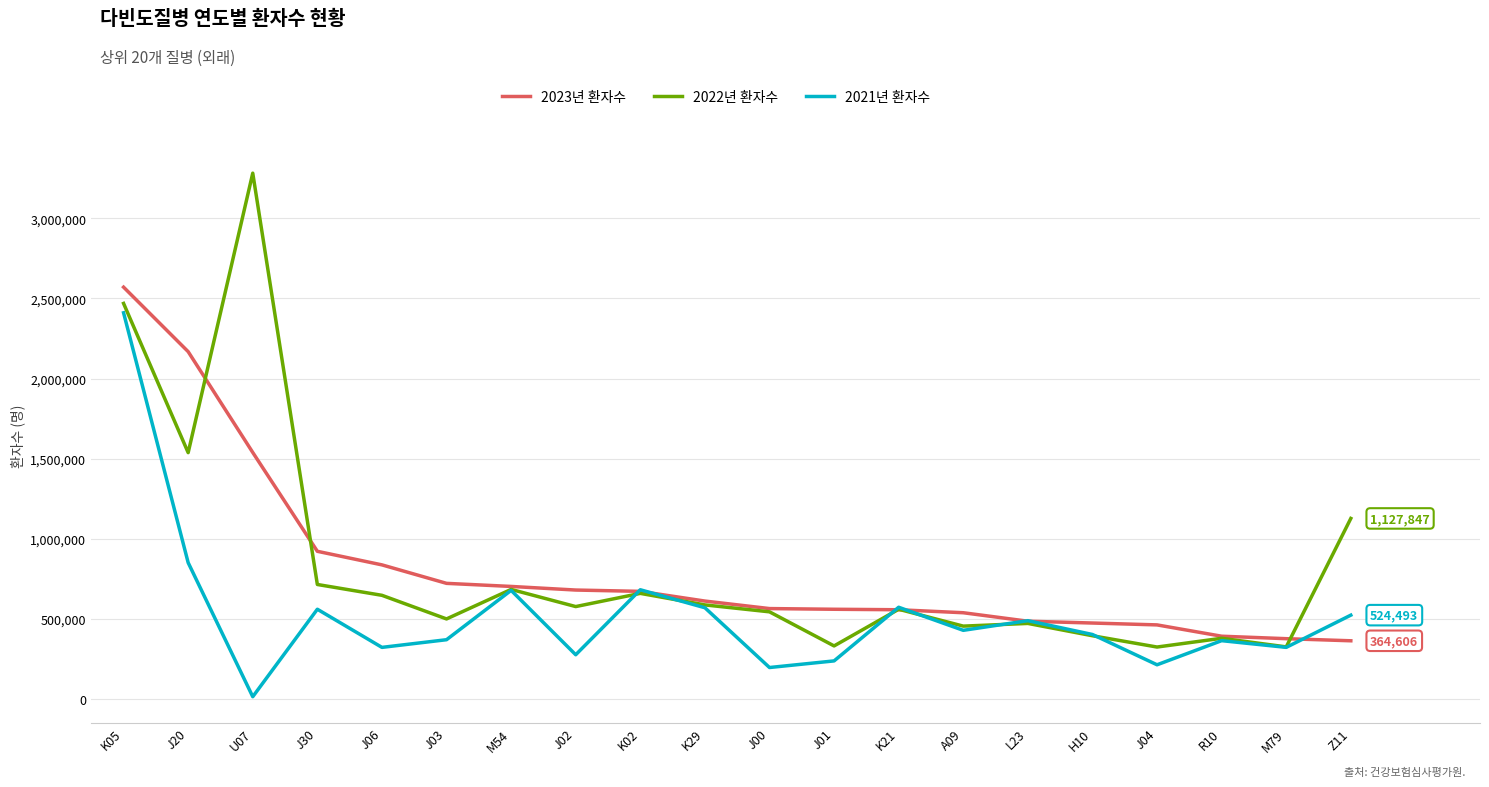

How many lines are shown in the chart?

3